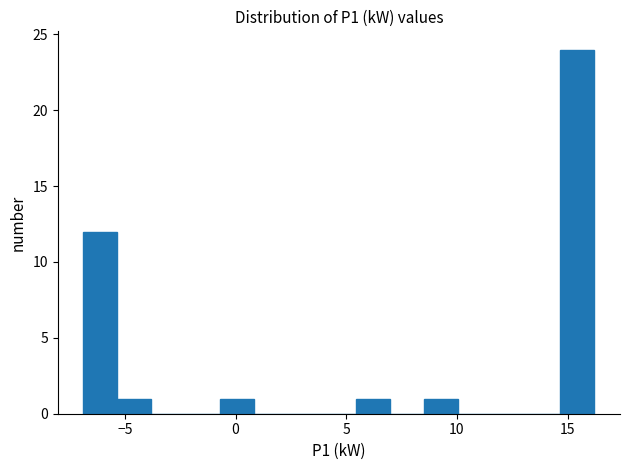

Around what value on the x-axis is the tallest bar? Give the approximate position of its centre, as read against the axis.

15.5